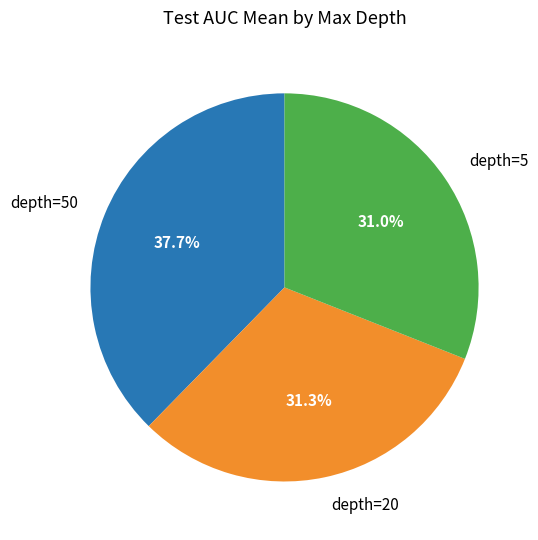

Do depth=5 and depth=50 together represent more than half of the pie?

Yes